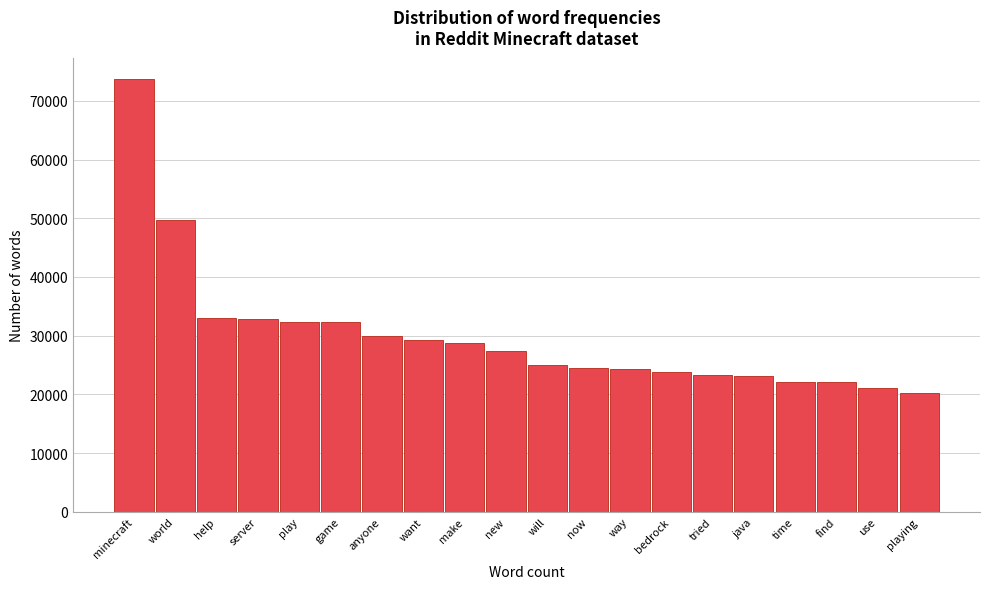

What value does the data have at find, to the nearest 100?

22000